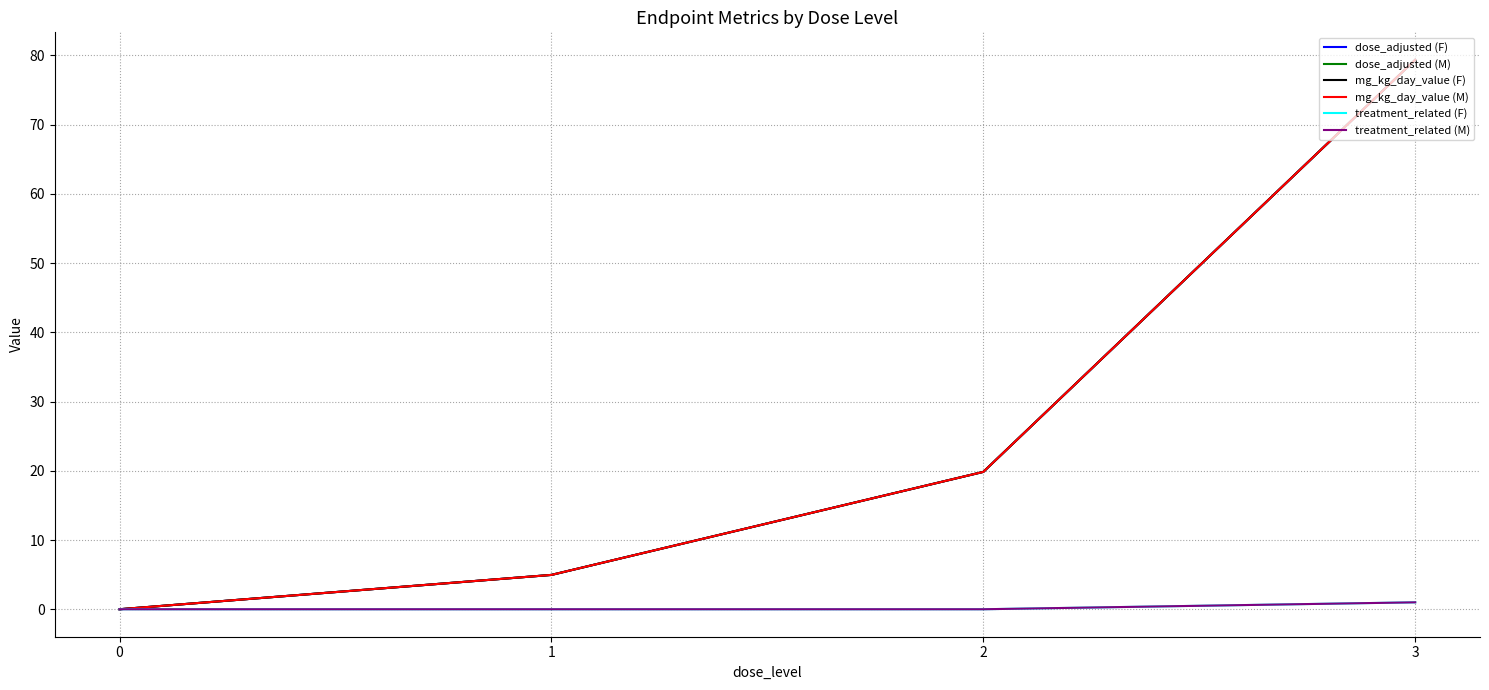

Does the chart display data point markers on the line(s)?

No